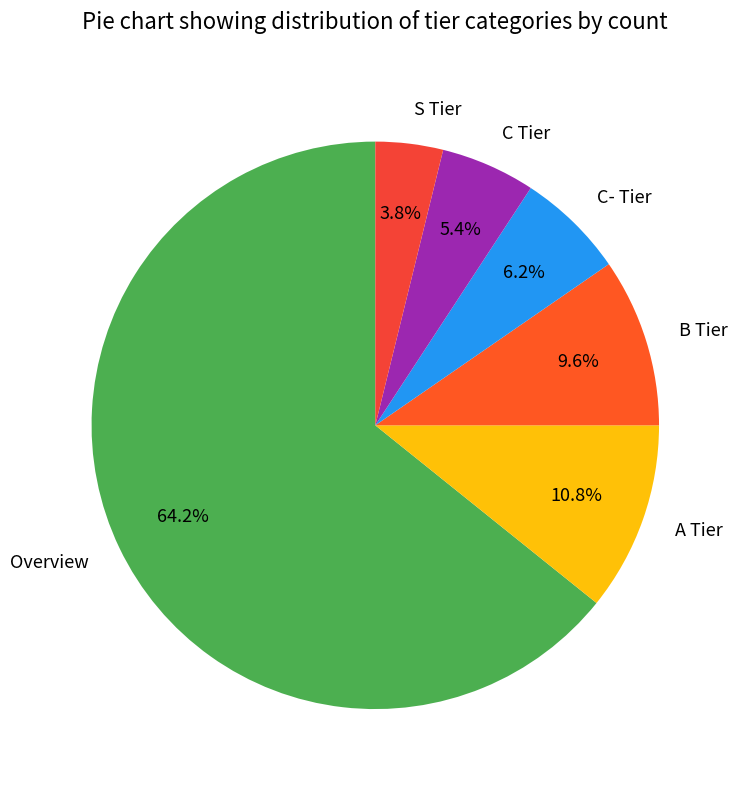

How much of the chart is everything except Overview?

35.8%